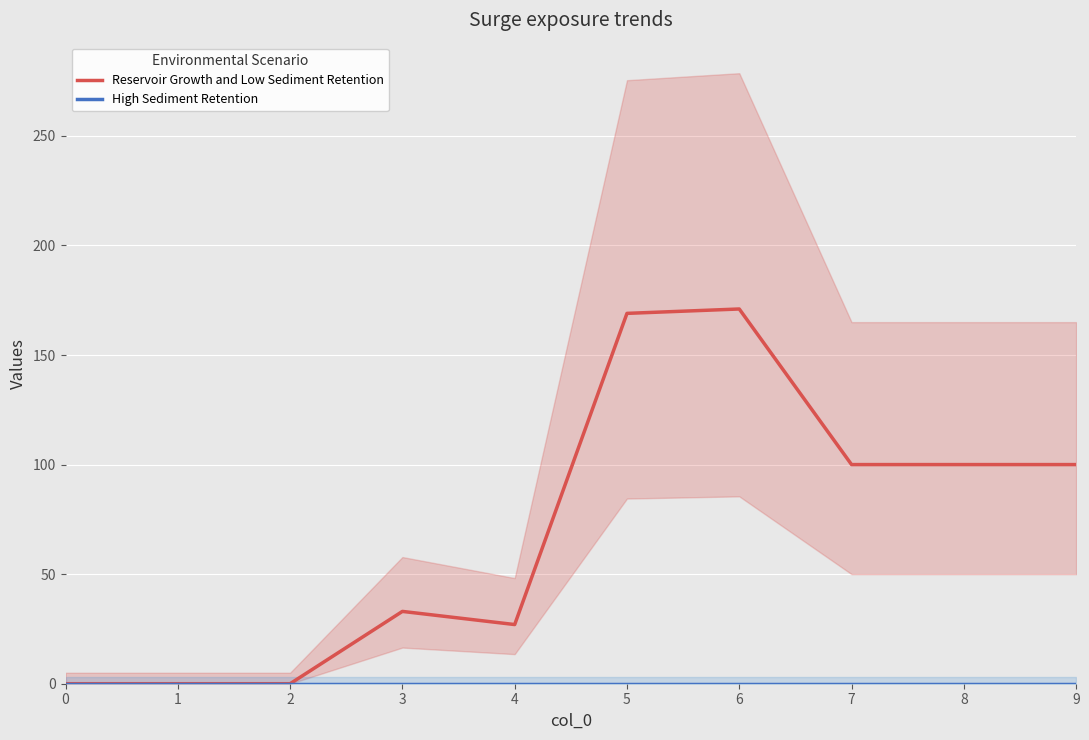

Which series has the largest total across all categories?

Reservoir Growth and Low Sediment Retention